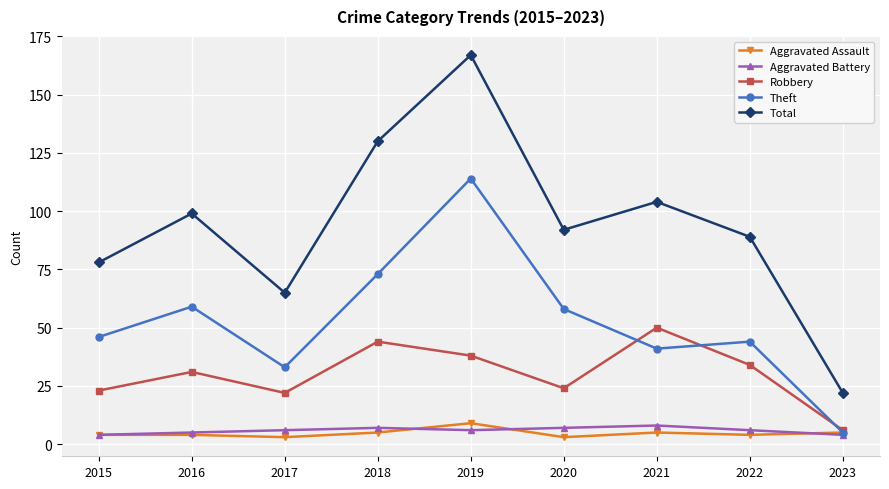

Between 2019 and 2023, which series saw the biggest shift?

Total